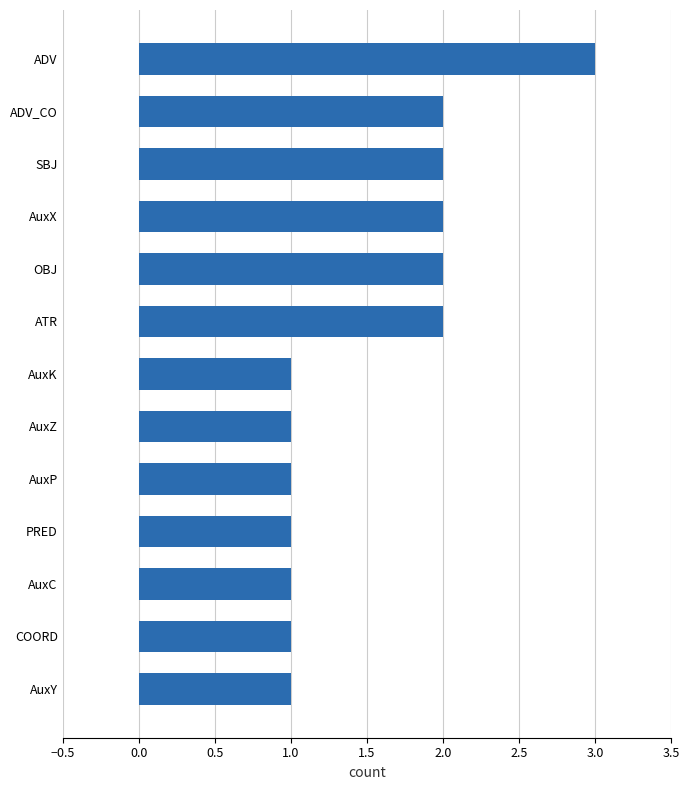

Which has a higher value, ADV_CO or ADV?

ADV